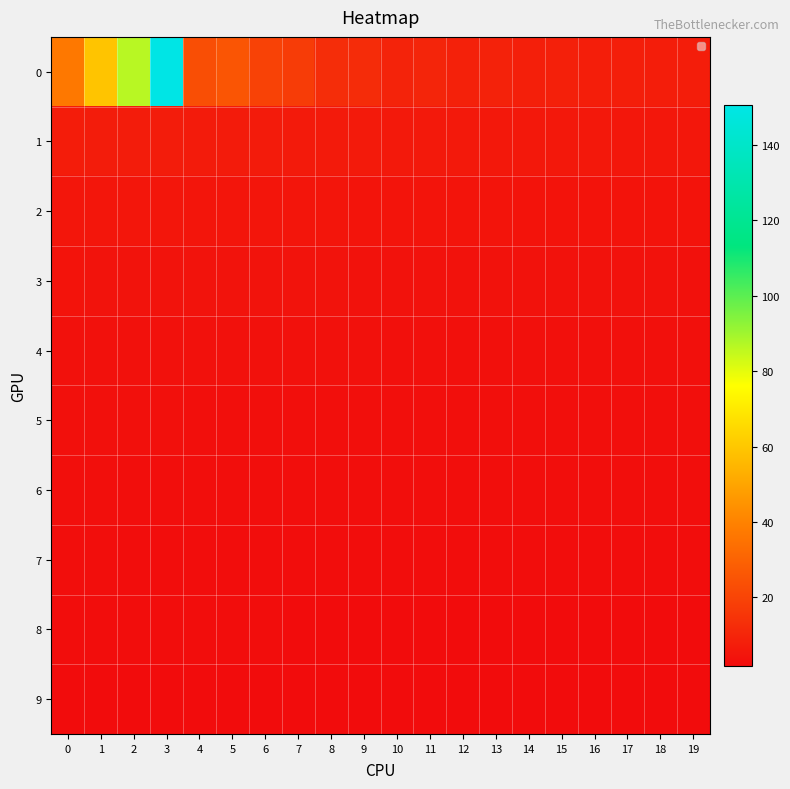

Reading right to left, transcribe all the data shown in this chart.

0: 19=7.4	18=7.5	17=7.8	16=8.0	15=8.3	14=8.3	13=8.9	12=8.6	11=9.8	10=9.2	9=12.1	8=12.6	7=17.3	6=19.5	5=25.6	4=23.2	3=150.5	2=86.6	1=59.1	0=36.9
1: 19=5.4	18=5.5	17=5.6	16=5.7	15=5.8	14=5.8	13=5.9	12=6.0	11=6.1	10=6.2	9=6.3	8=6.4	7=6.5	6=6.5	5=6.6	4=6.7	3=6.8	2=6.9	1=7.1	0=7.2
2: 19=4.3	18=4.3	17=4.4	16=4.4	15=4.5	14=4.5	13=4.5	12=4.6	11=4.7	10=4.7	9=4.8	8=4.8	7=4.9	6=4.9	5=5.0	4=5.0	3=5.1	2=5.2	1=5.3	0=5.3
3: 19=3.6	18=3.6	17=3.7	16=3.7	15=3.7	14=3.8	13=3.8	12=3.8	11=3.9	10=3.9	9=3.9	8=3.9	7=4.0	6=4.0	5=4.0	4=4.1	3=4.1	2=4.2	1=4.2	0=4.2
4: 19=3.2	18=3.2	17=3.2	16=3.2	15=3.2	14=3.3	13=3.3	12=3.3	11=3.3	10=3.4	9=3.4	8=3.4	7=3.4	6=3.4	5=3.5	4=3.5	3=3.5	2=3.5	1=3.6	0=3.6
5: 19=2.8	18=2.8	17=2.8	16=2.9	15=2.9	14=2.9	13=2.9	12=2.9	11=2.9	10=3.0	9=3.0	8=3.0	7=3.0	6=3.0	5=3.0	4=3.1	3=3.1	2=3.1	1=3.1	0=3.1
6: 19=2.5	18=2.5	17=2.5	16=2.6	15=2.6	14=2.6	13=2.6	12=2.6	11=2.6	10=2.6	9=2.7	8=2.7	7=2.7	6=2.7	5=2.7	4=2.7	3=2.8	2=2.8	1=2.8	0=2.8
7: 19=2.3	18=2.3	17=2.3	16=2.3	15=2.3	14=2.3	13=2.3	12=2.4	11=2.4	10=2.4	9=2.4	8=2.4	7=2.4	6=2.4	5=2.4	4=2.5	3=2.5	2=2.5	1=2.5	0=2.5
8: 19=2.1	18=2.1	17=2.1	16=2.1	15=2.1	14=2.1	13=2.1	12=2.1	11=2.1	10=2.2	9=2.2	8=2.2	7=2.2	6=2.2	5=2.2	4=2.2	3=2.2	2=2.2	1=2.2	0=2.3
9: 19=1.9	18=1.9	17=1.9	16=1.9	15=1.9	14=1.9	13=1.9	12=2.0	11=2.0	10=2.0	9=2.0	8=2.0	7=2.0	6=2.0	5=2.0	4=2.0	3=2.0	2=2.0	1=2.0	0=2.1